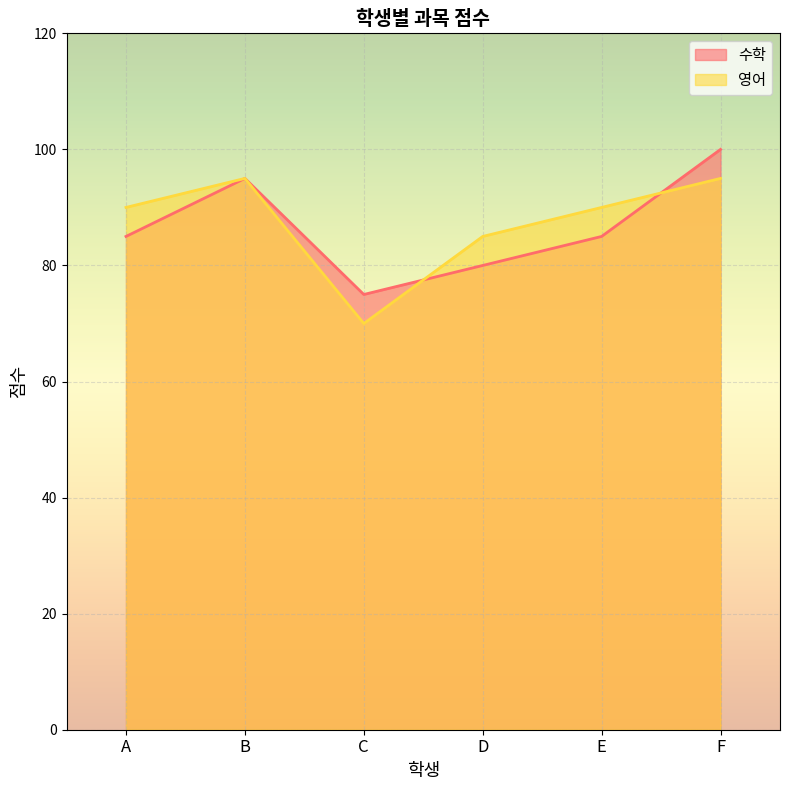

Is it true that 영어 equals 130 at A?

False